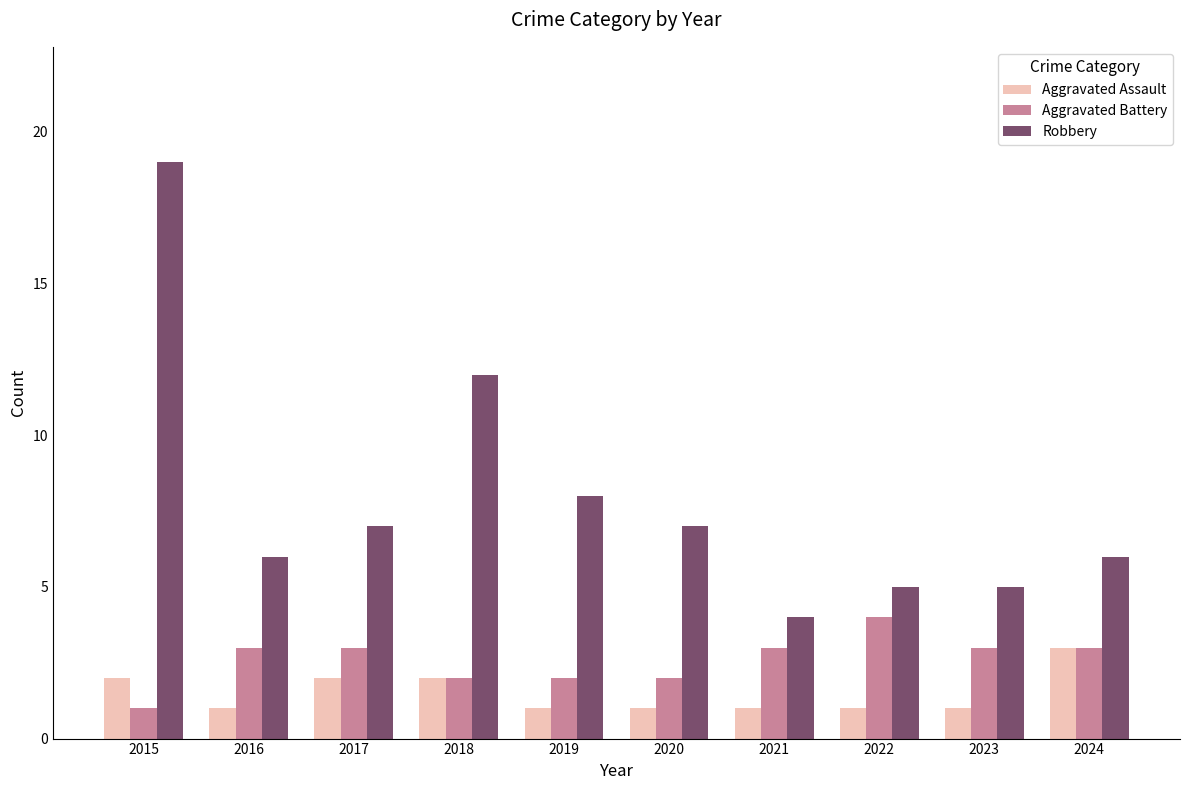

What is the maximum value for Aggravated Assault?

3